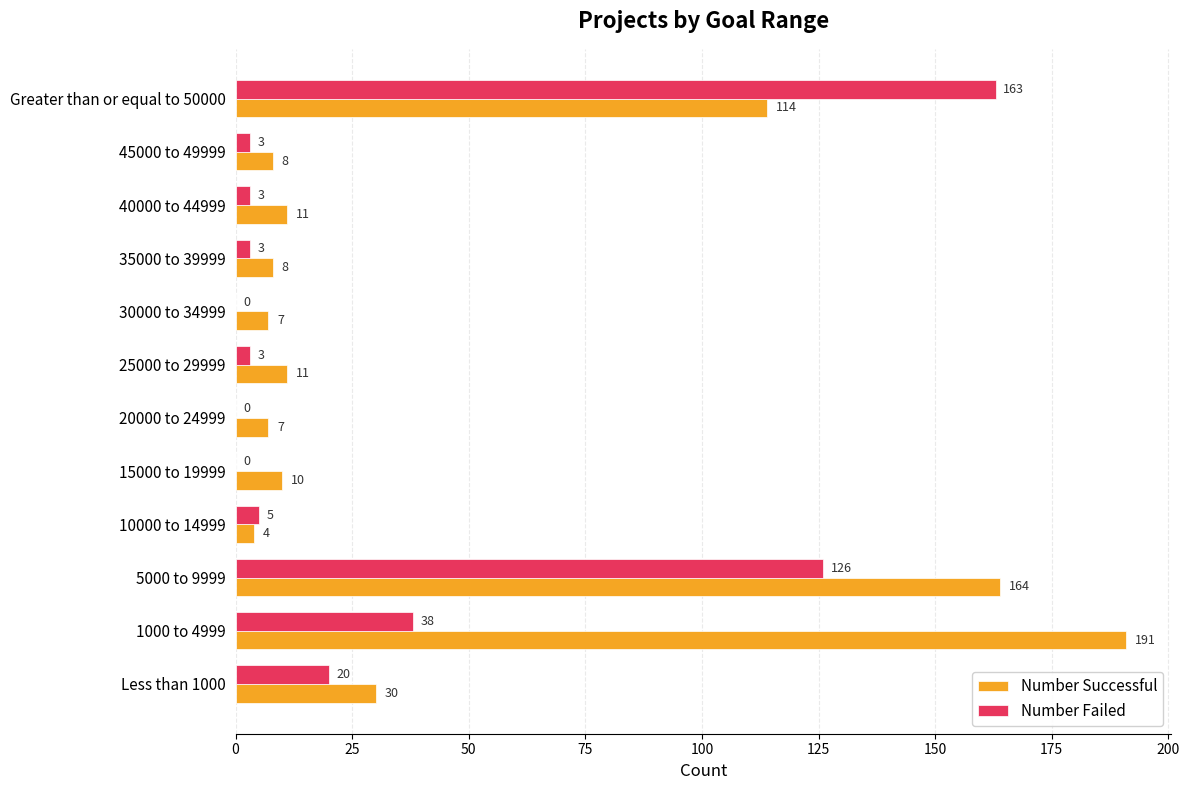

Which series changed the most between 5000 to 9999 and Greater than or equal to 50000?

Number Successful